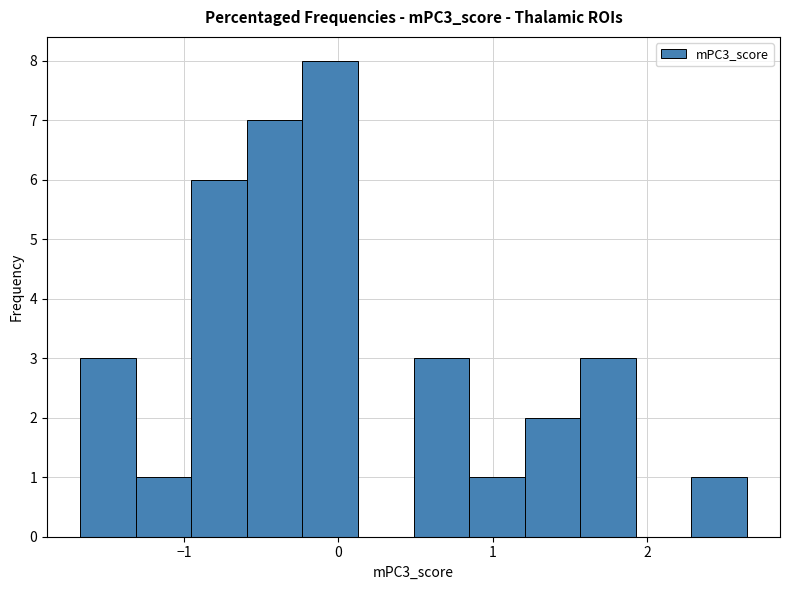

Read against the x-axis, roughly where is the centre of the tallest bar?

-0.1